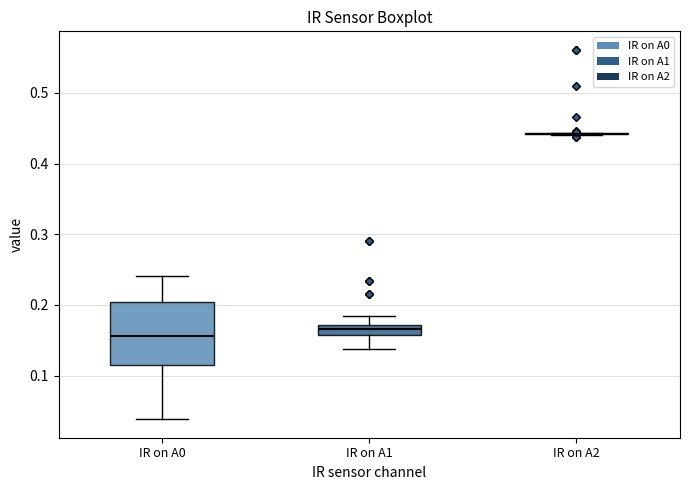

Where is the upper edge of the box for IR on A0 on the y-axis? The values are not printed on the chart, so give them approximately, as read against the axis.

0.20